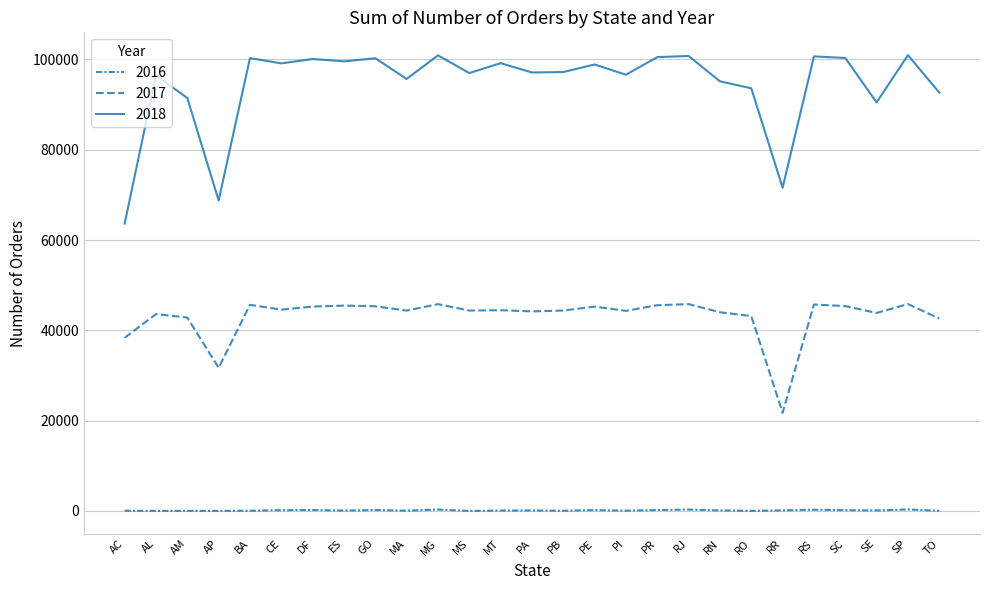

At which label does 2017 first exceed 44377?

BA